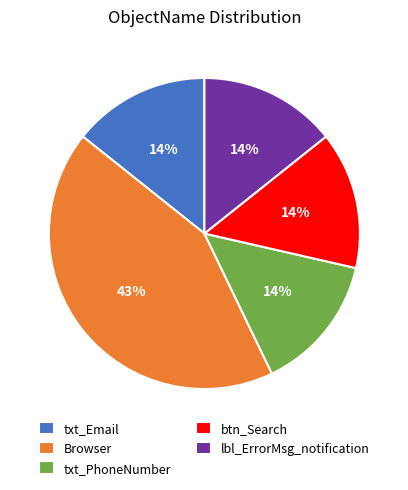

Combined, do txt_PhoneNumber and txt_Email account for over 50%?

No